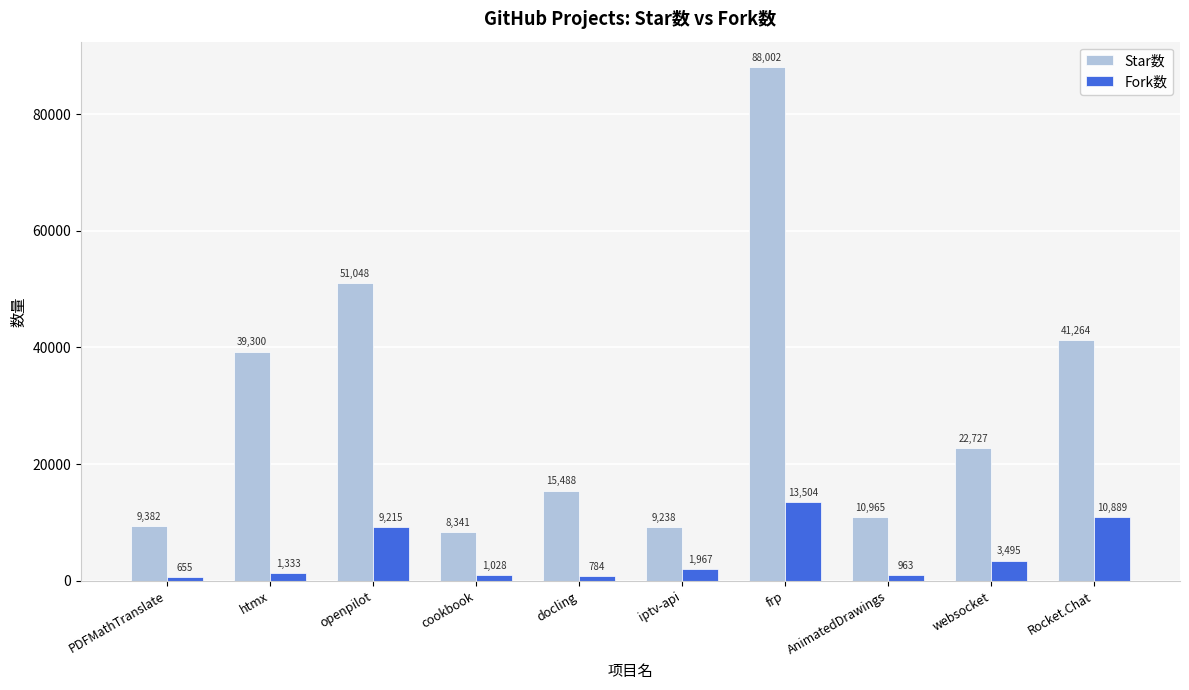

Which series has the widest spread of values?

Star数